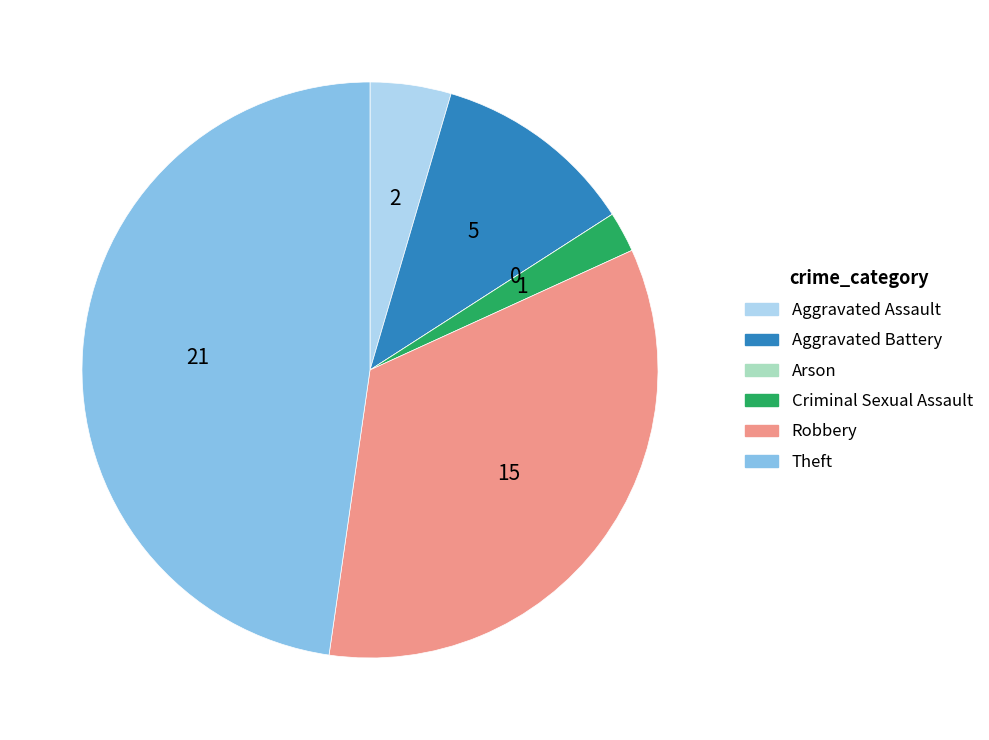

Does any single category account for the majority?

No